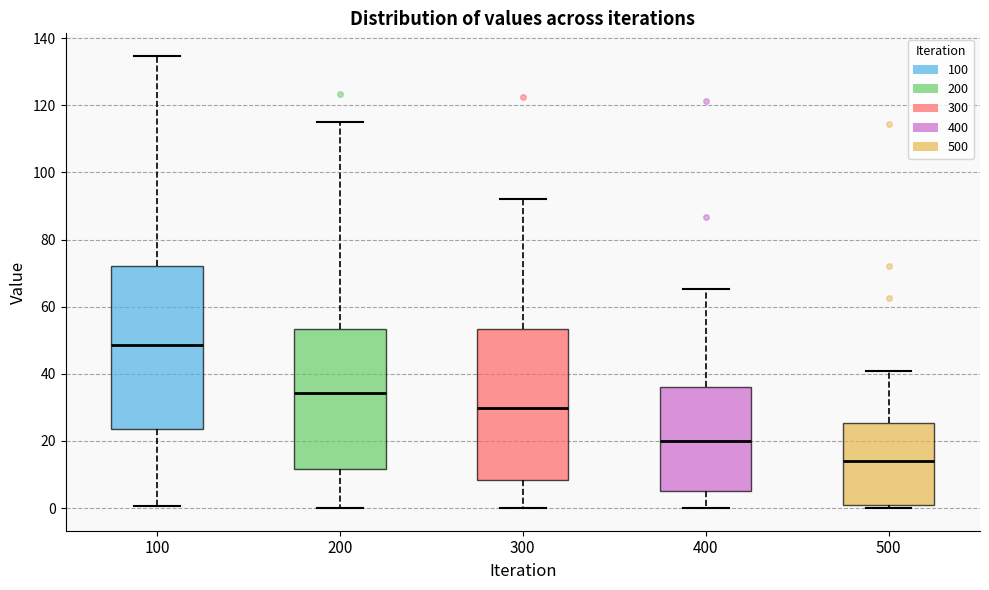

Which box has the highest median line?

100